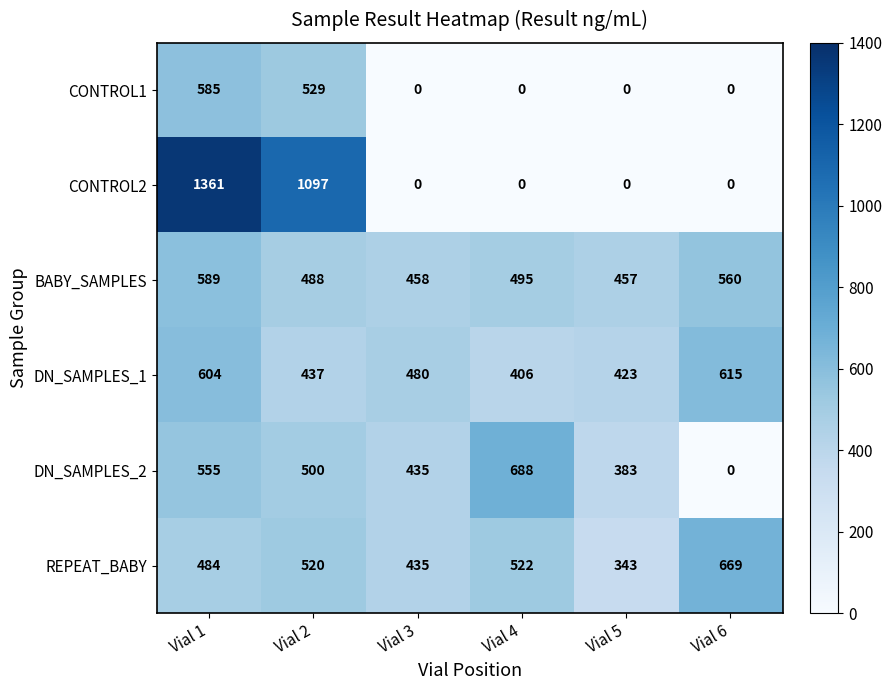

What is the total value across all series at Vial 6?

1844